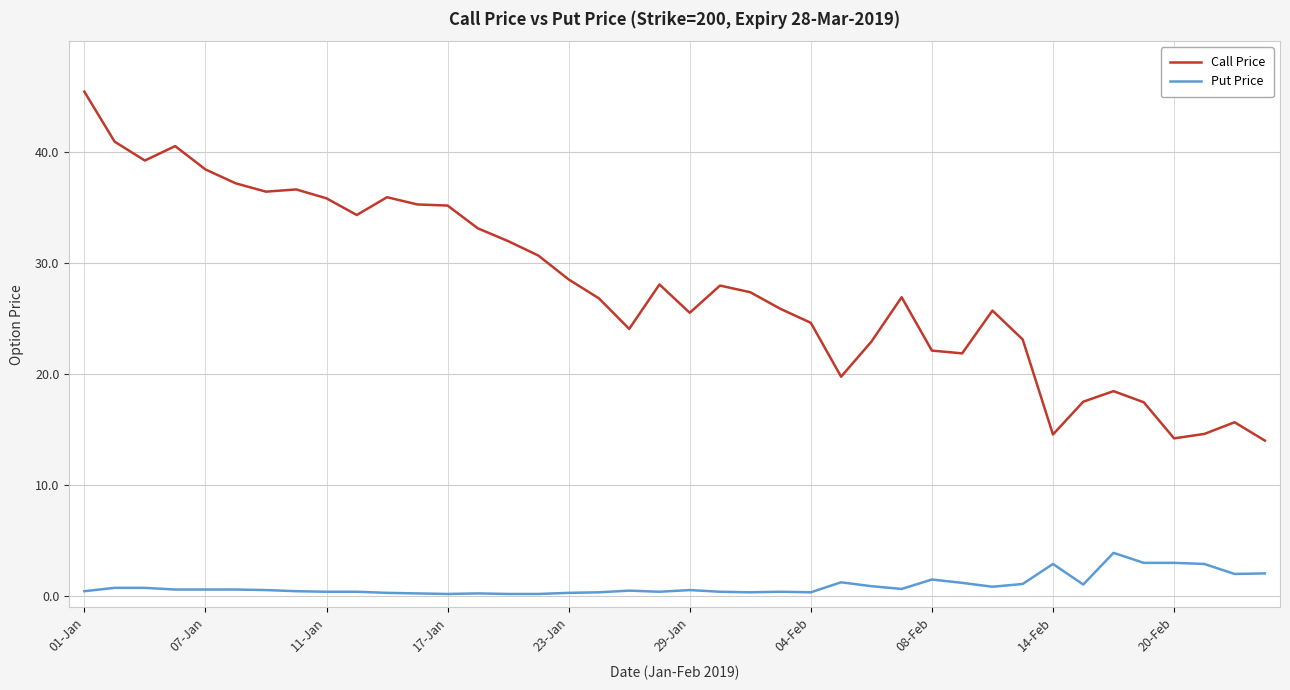

What is the maximum value shown in the chart?

45.4